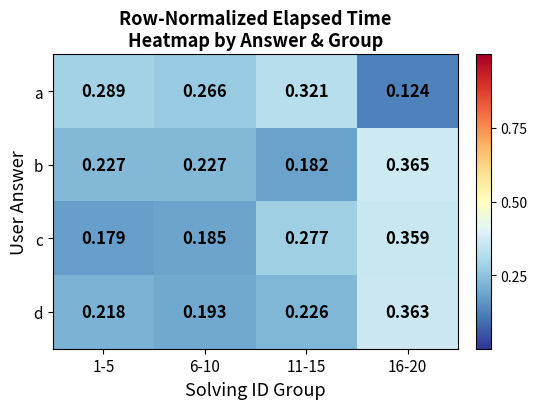

List the series in order of their peak value, highest first.

b, d, c, a